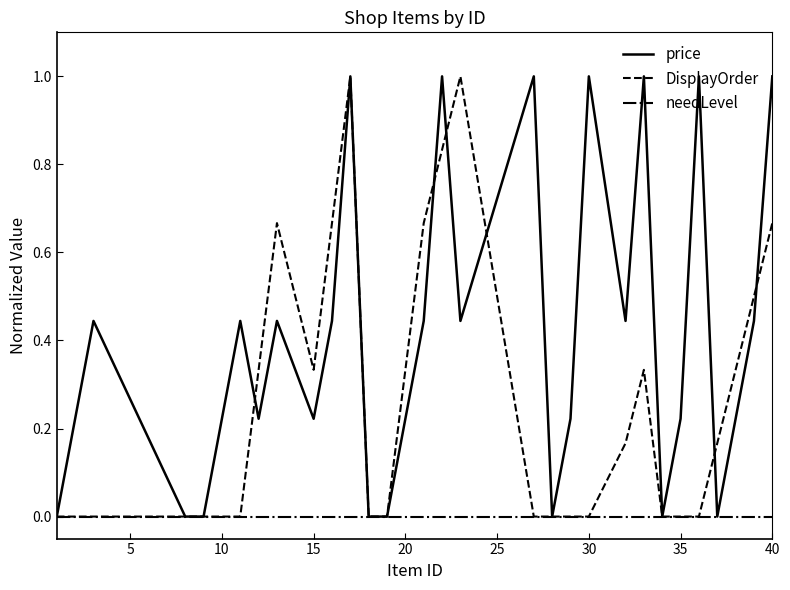

Does the chart have visible grid lines?

No